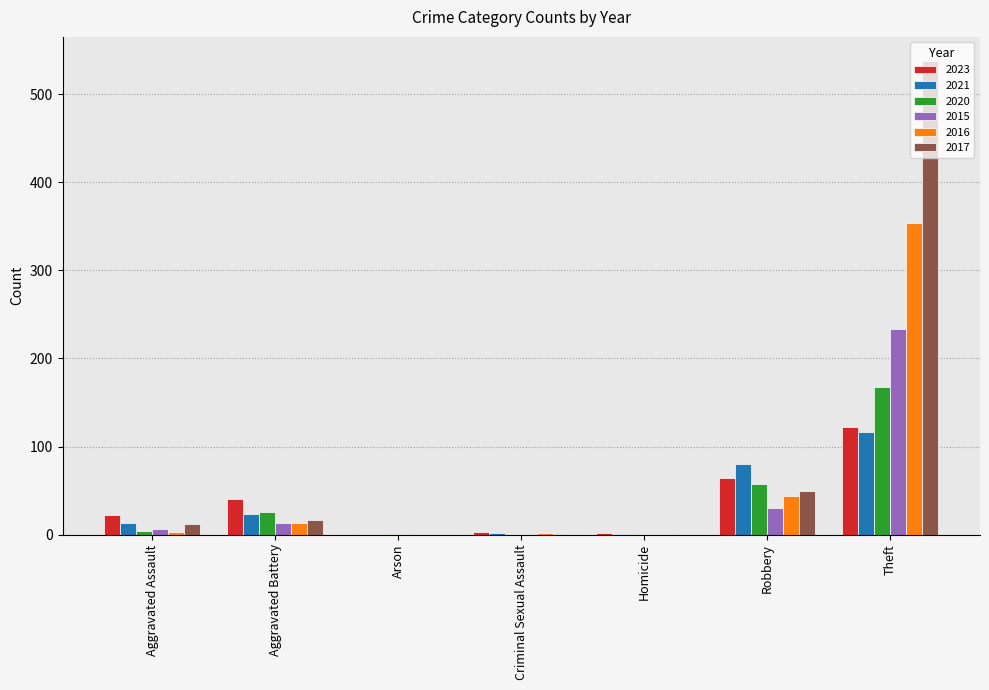

At which label is 2017 closest to 269?

Robbery